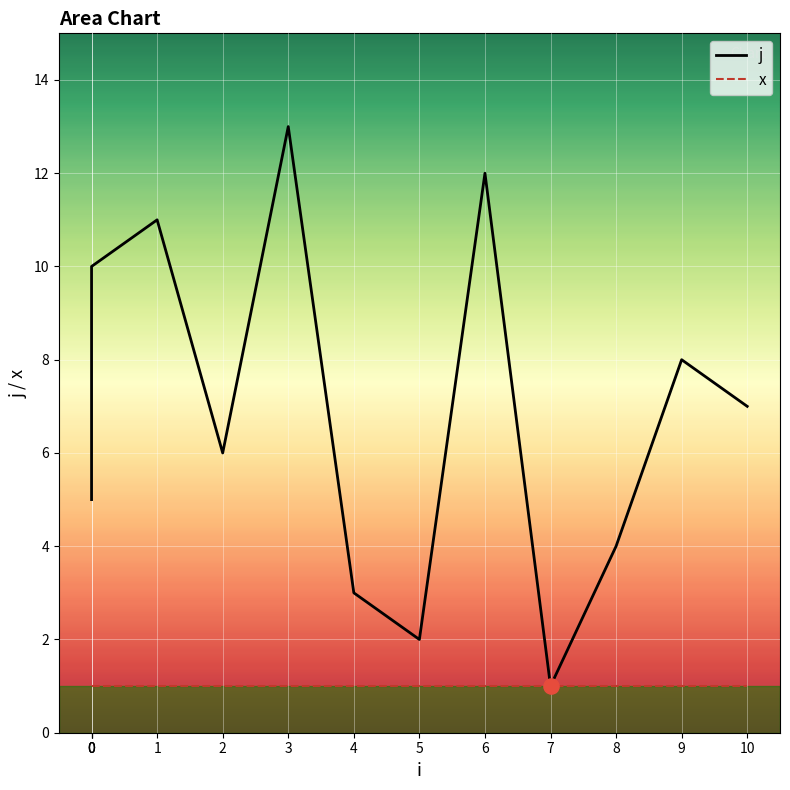

Which series reaches the minimum Y coordinate?

j